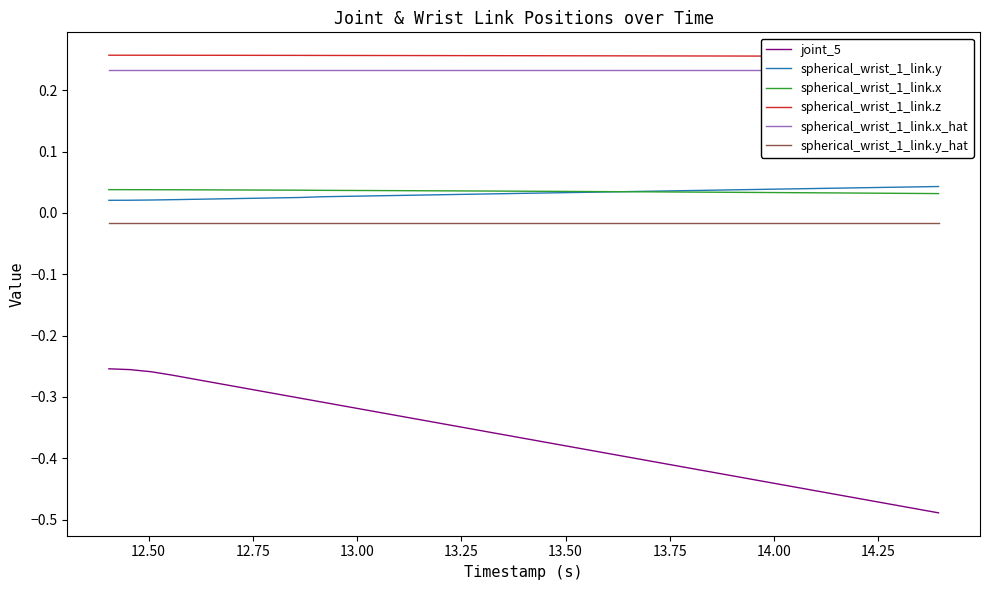

True or false: joint_5 and spherical_wrist_1_link.y cross at least once.

False